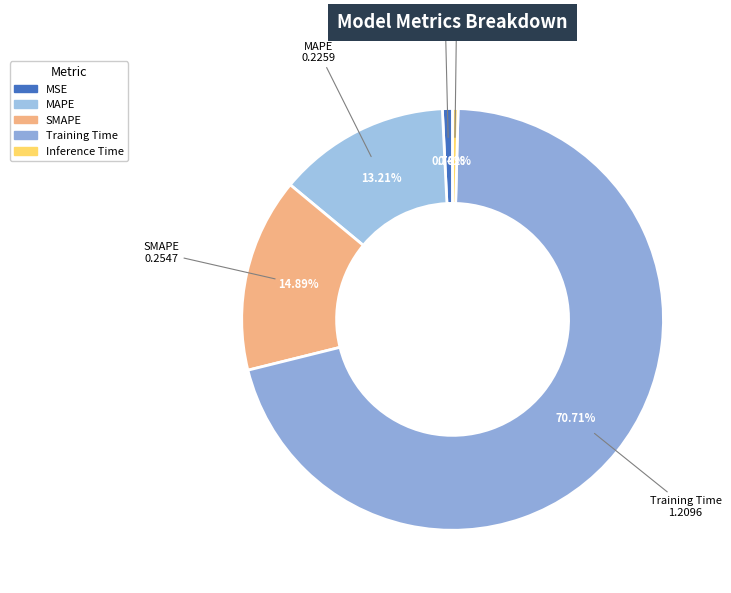

Is it true that MSE is 1% of the pie?

True